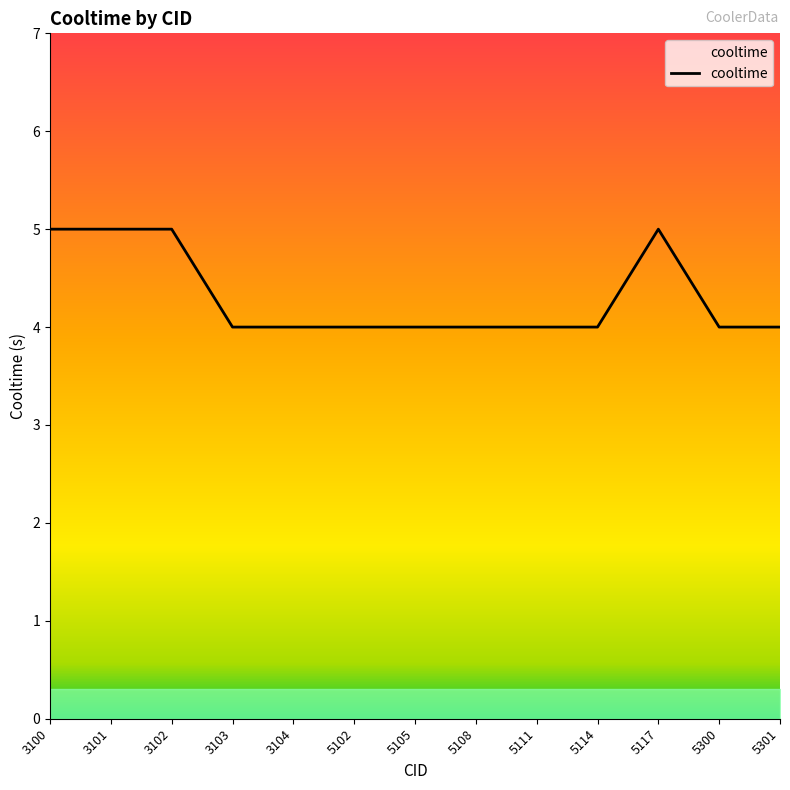

Is it true that the value at 5102 is 1?

False